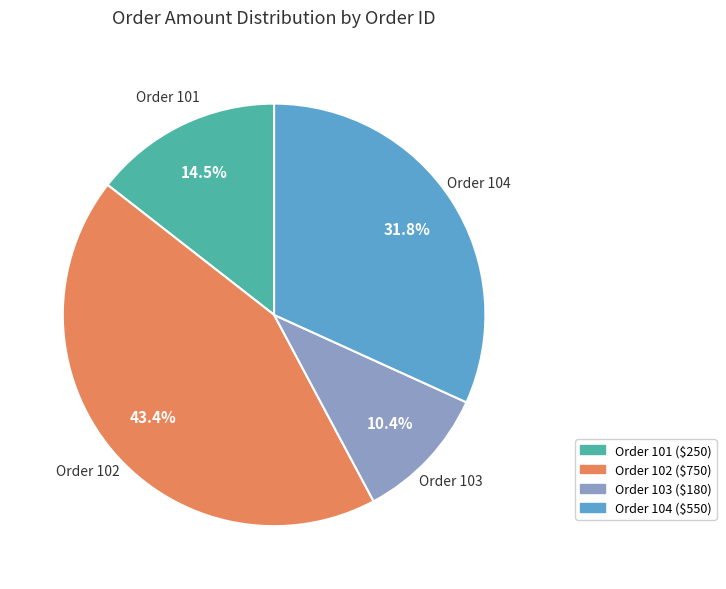

What is the largest slice in the pie chart?

Order 102